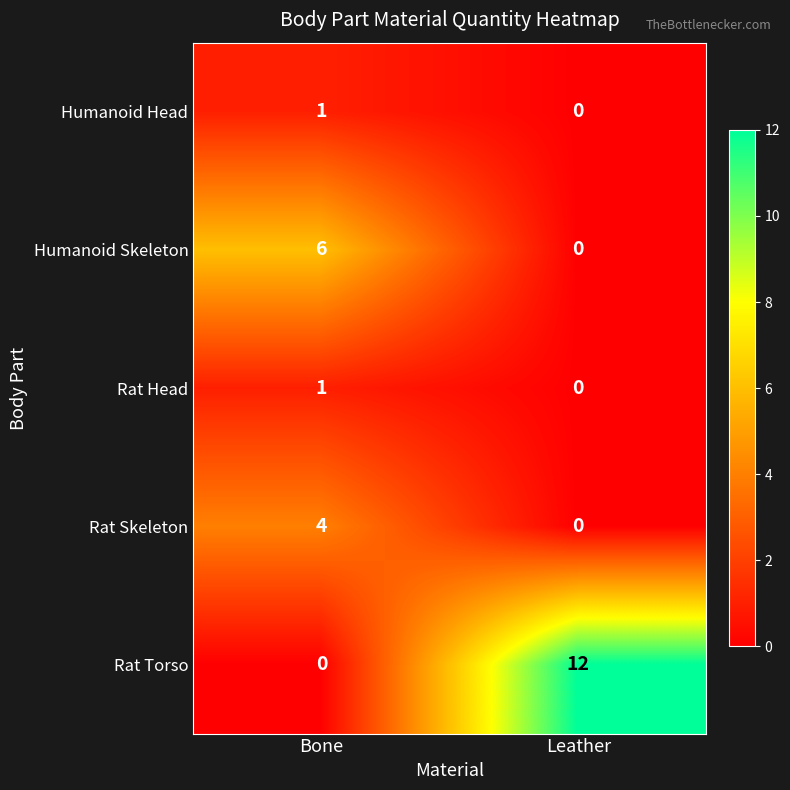

What is the total value across all series at Leather?

12